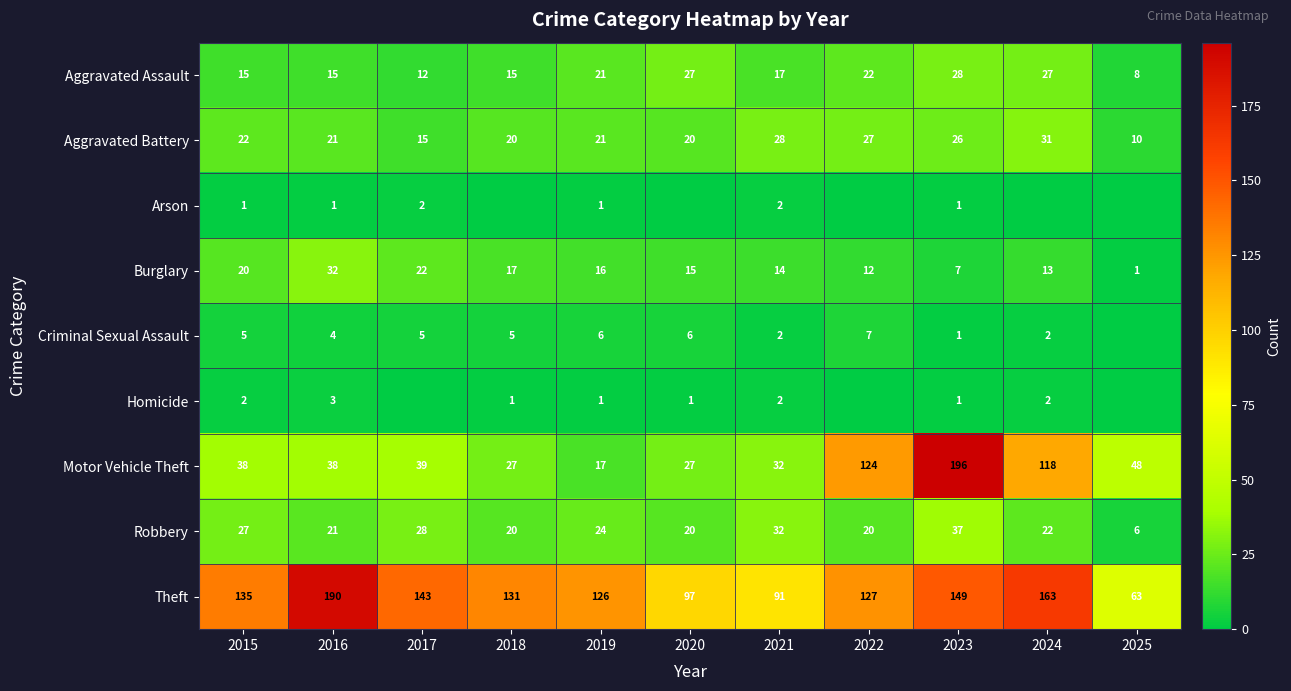

At which label does Burglary first exceed 15?

2015